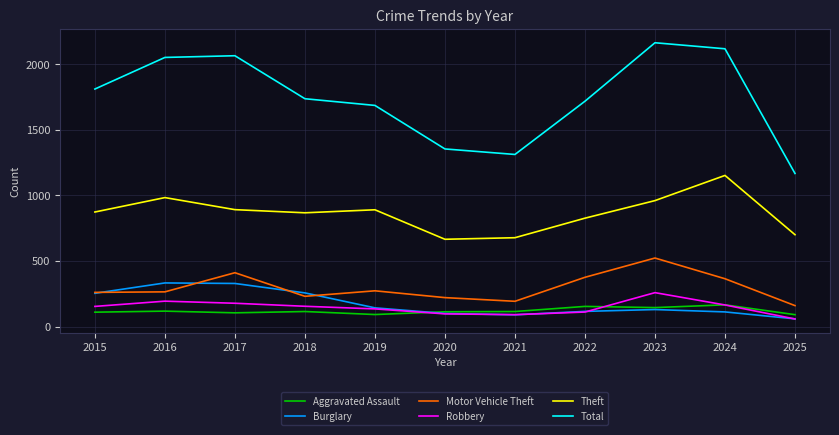

True or false: Motor Vehicle Theft and Theft intersect in this chart.

False